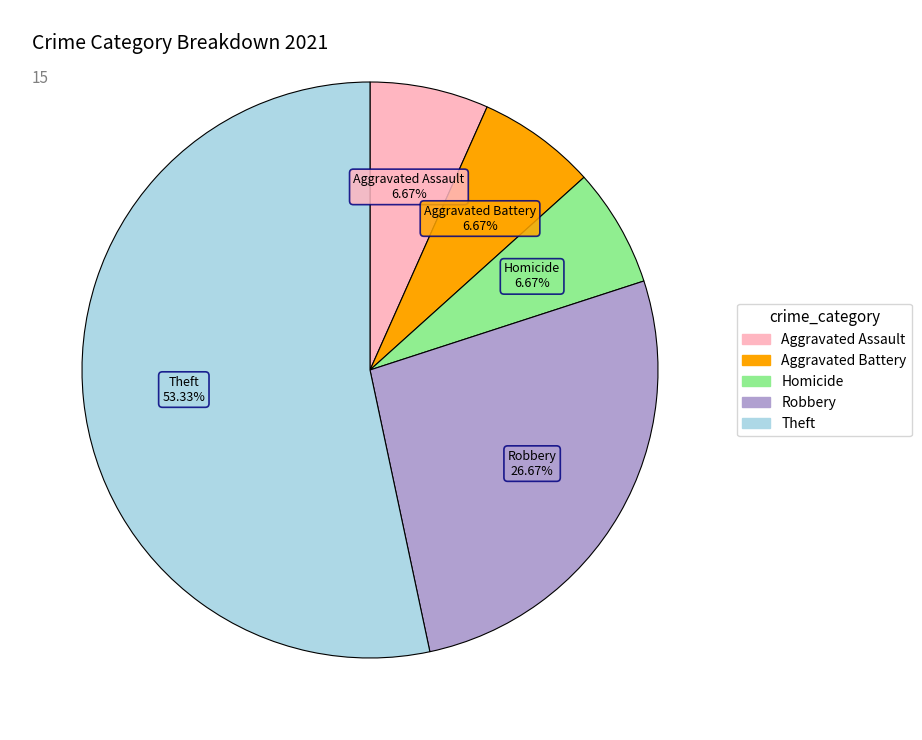

To the nearest percent, what portion does Robbery represent?

27%